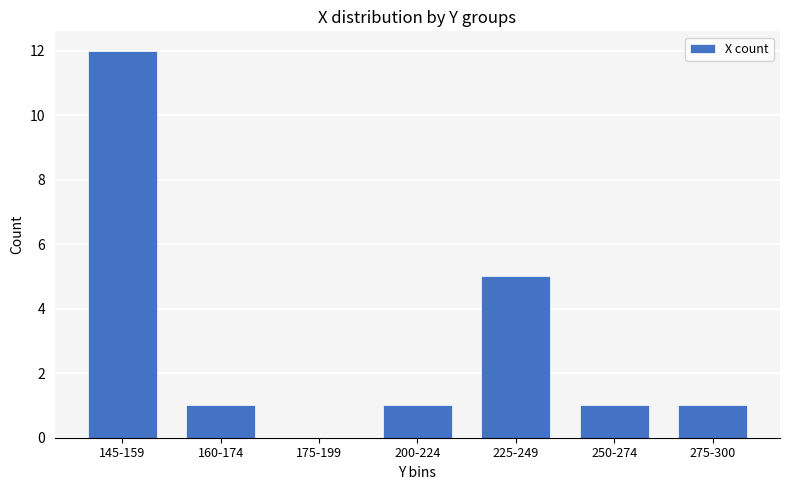

True or false: the data shows 1 at 160-174.

True